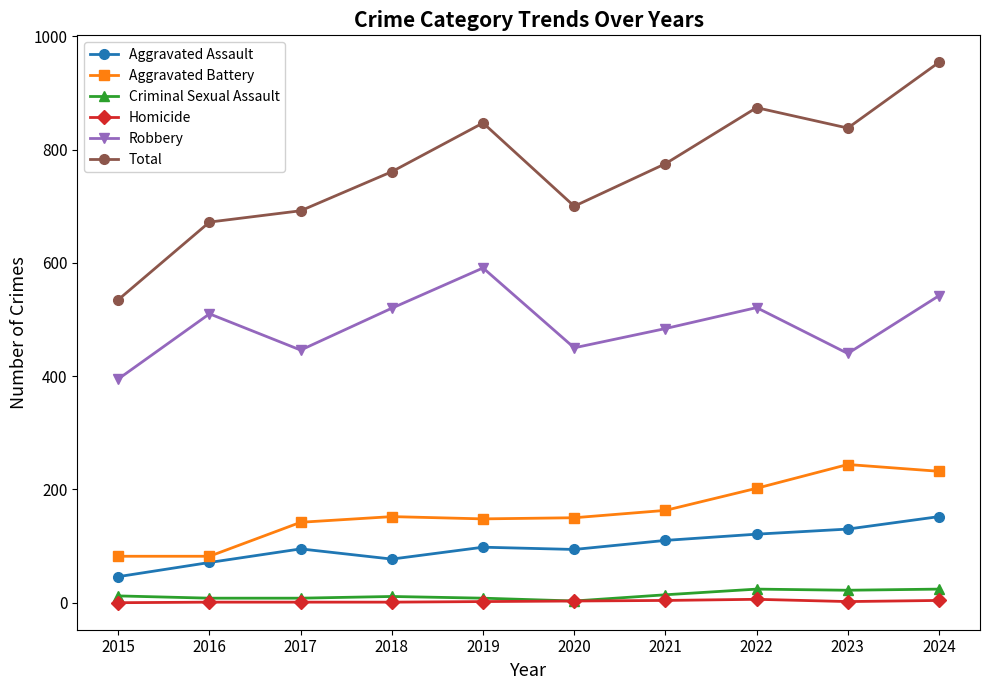

At which category is the sum across all series the highest?

2024